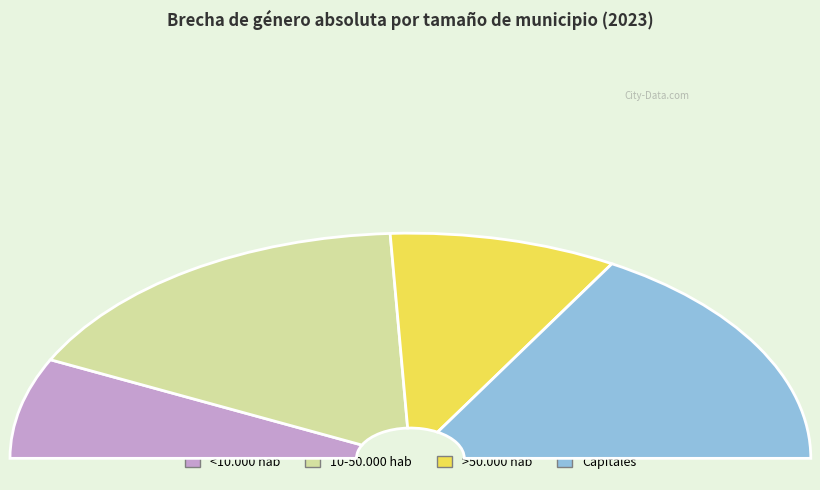

Is it true that 10-50.000 hab is 39% of the pie?

False